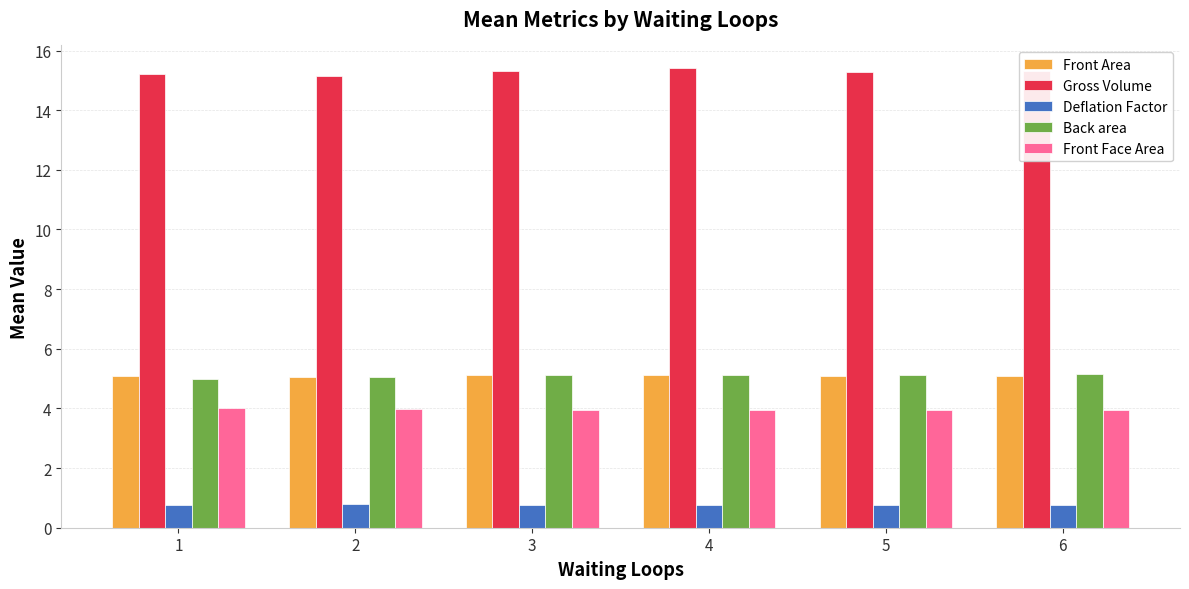

What is the spread (max minus min) of values at 4?

14.6